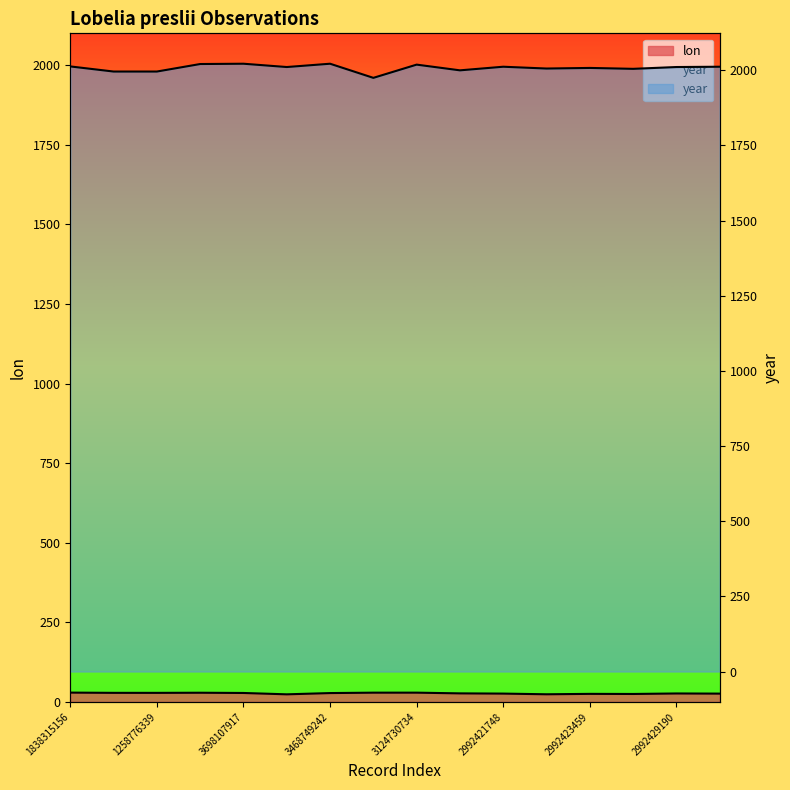

What is the sum of the year values at 1838315156 and 2992421748?

4025.0